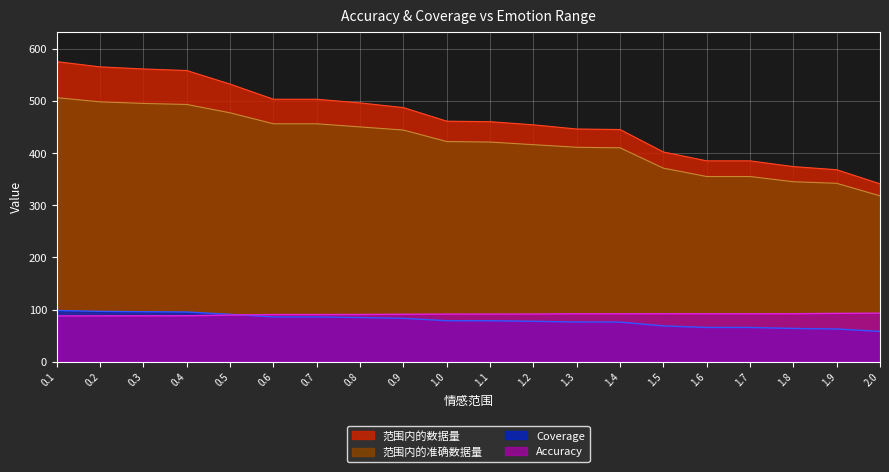

True or false: 范围内的准确数据量 has a value of 84.8 at 1.9.

False